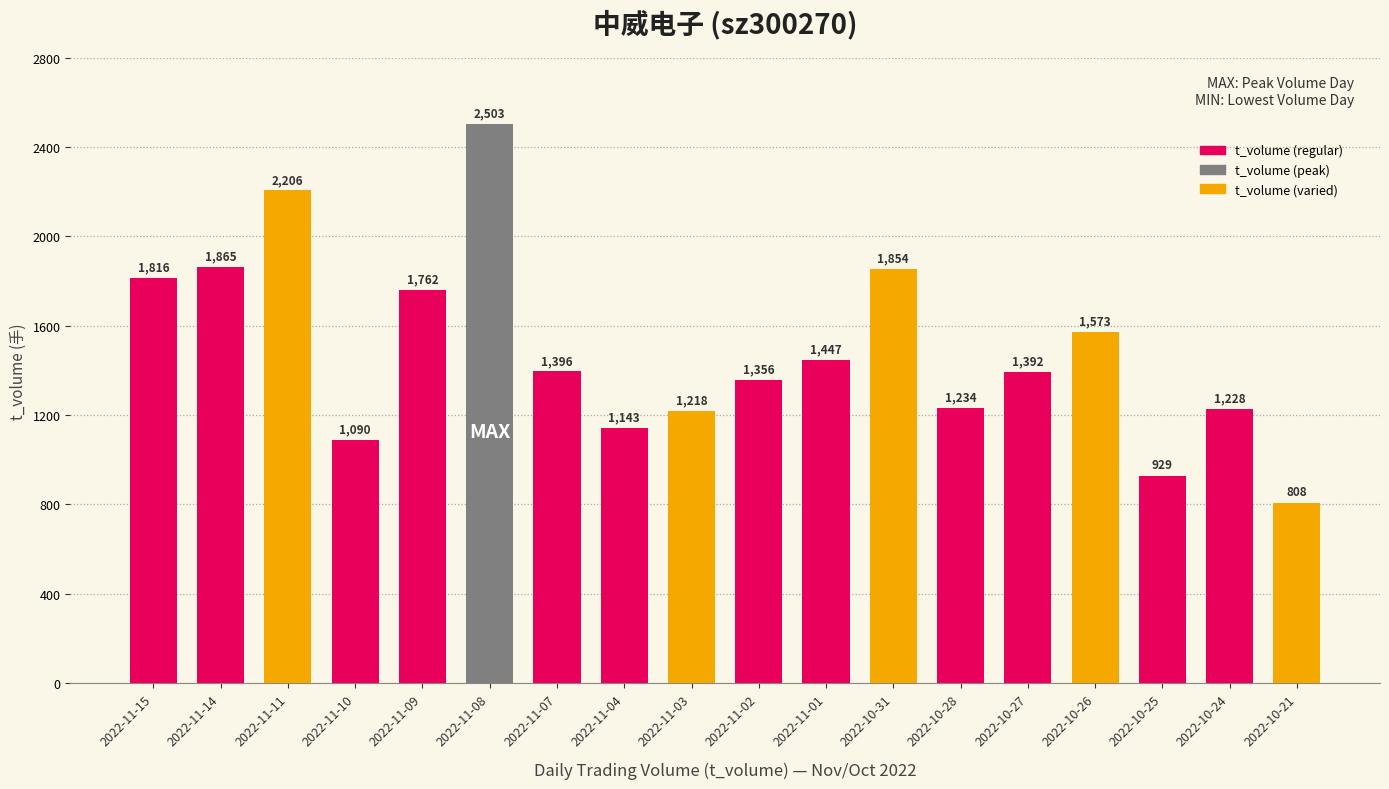

At which category does the chart reach its peak across all series?

2022-11-08